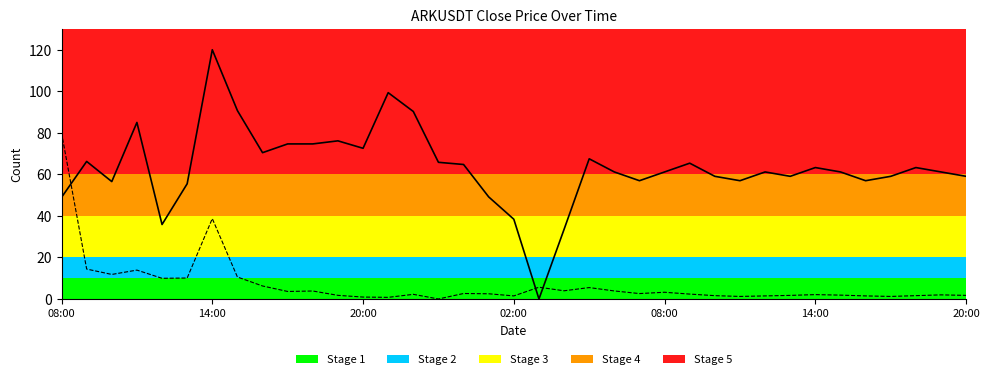

What is the greatest value displayed?

120.0